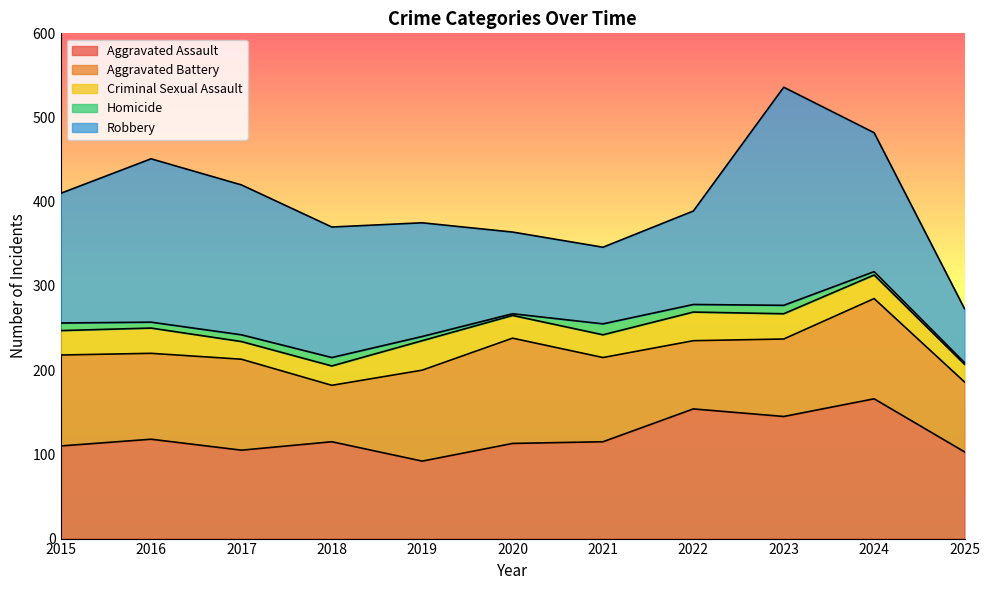

The value of Robbery at 2025 is 98. True or false?

False